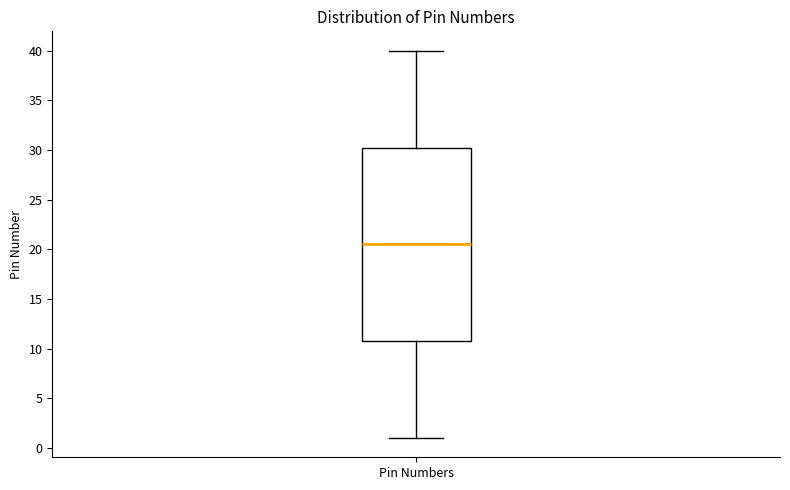

Read this box plot against the y-axis: the position of the median line, the range covered by the box, and the ends of both whiskers. The values are not printed on the chart, so give them approximately, as read against the axis.

median 20.5, box 11.0 to 30.5, whiskers 1.0 to 40.0